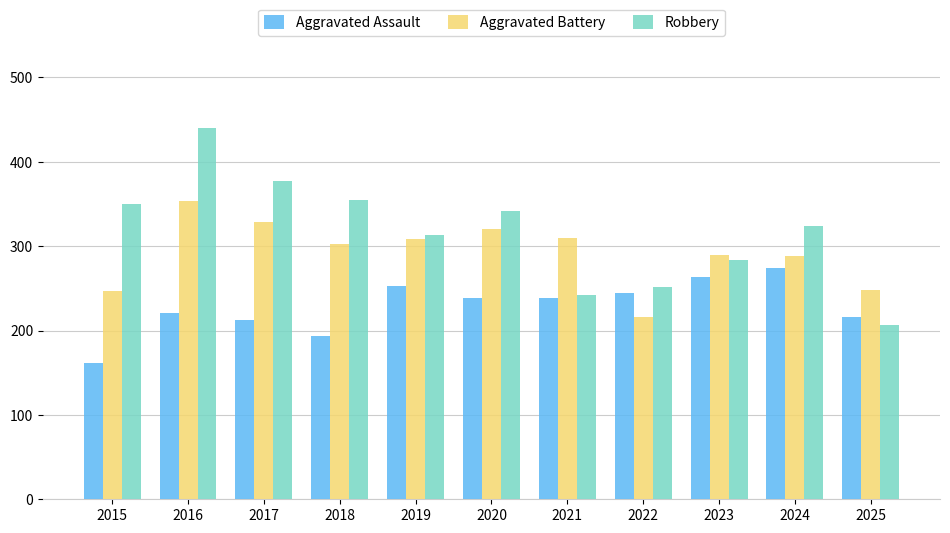

Which series has the largest total across all categories?

Robbery